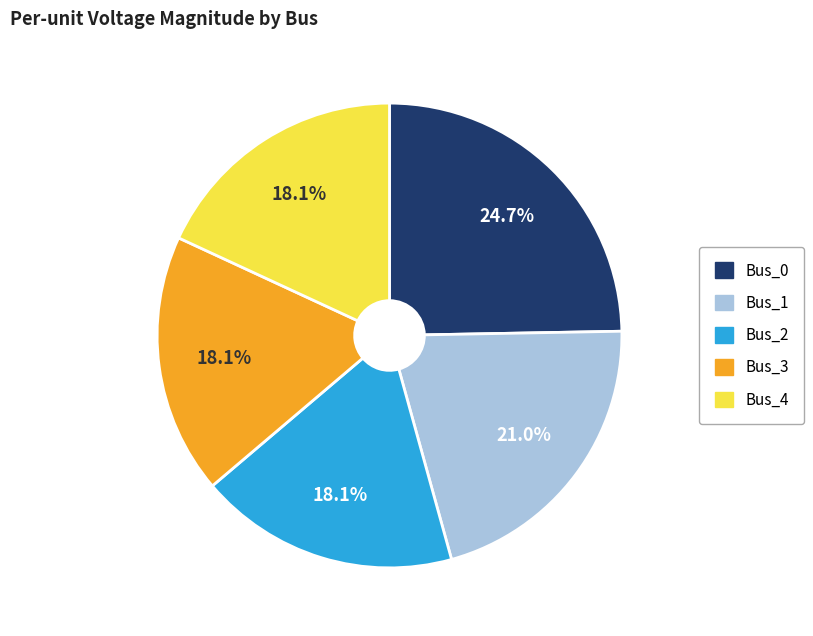

To the nearest percent, what is the average slice percentage?

20%